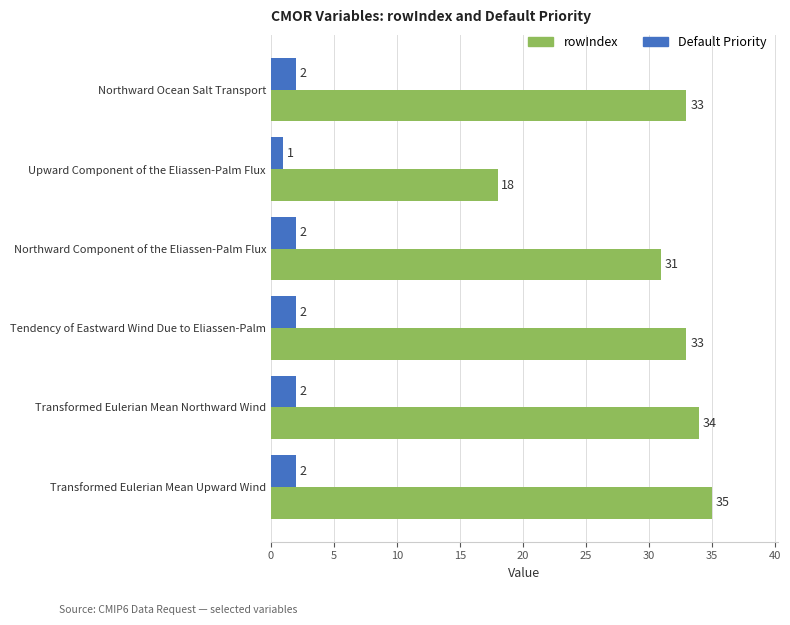

Which series has the largest total across all categories?

rowIndex